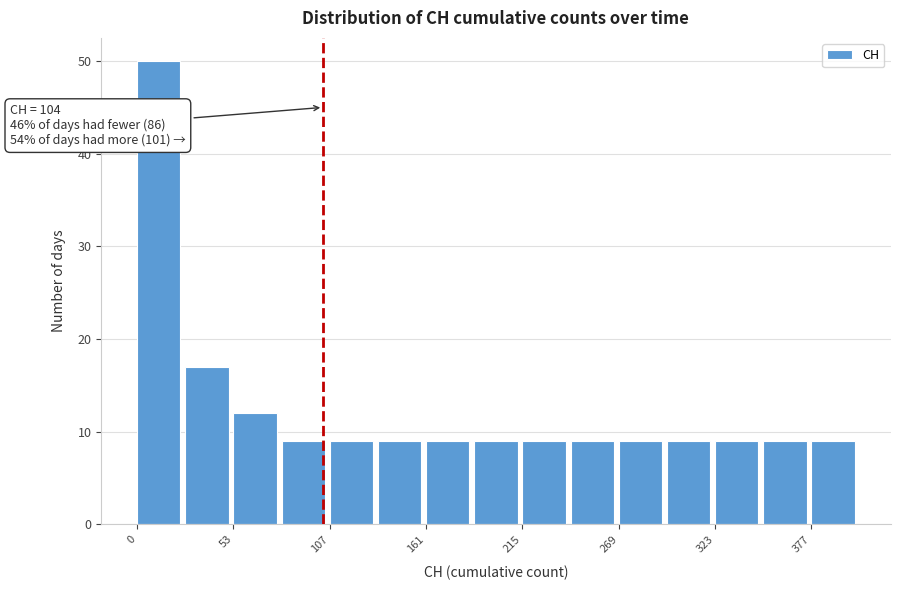

Read against the x-axis, roughly where is the centre of the tallest bar?

10